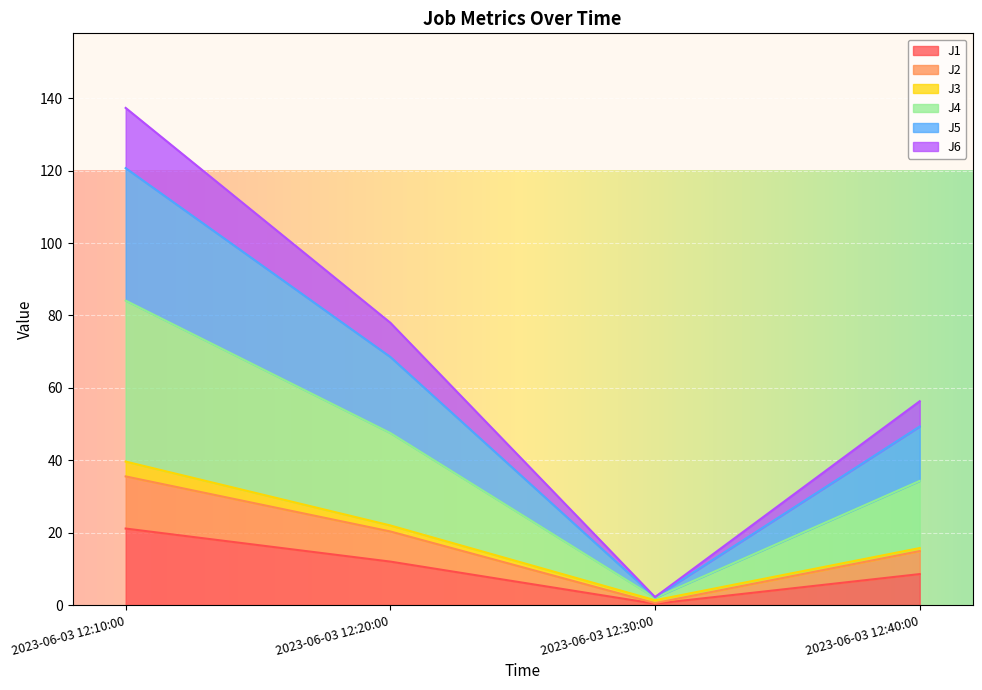

Which series changed the most between 2023-06-03 12:10:00 and 2023-06-03 12:30:00?

J4